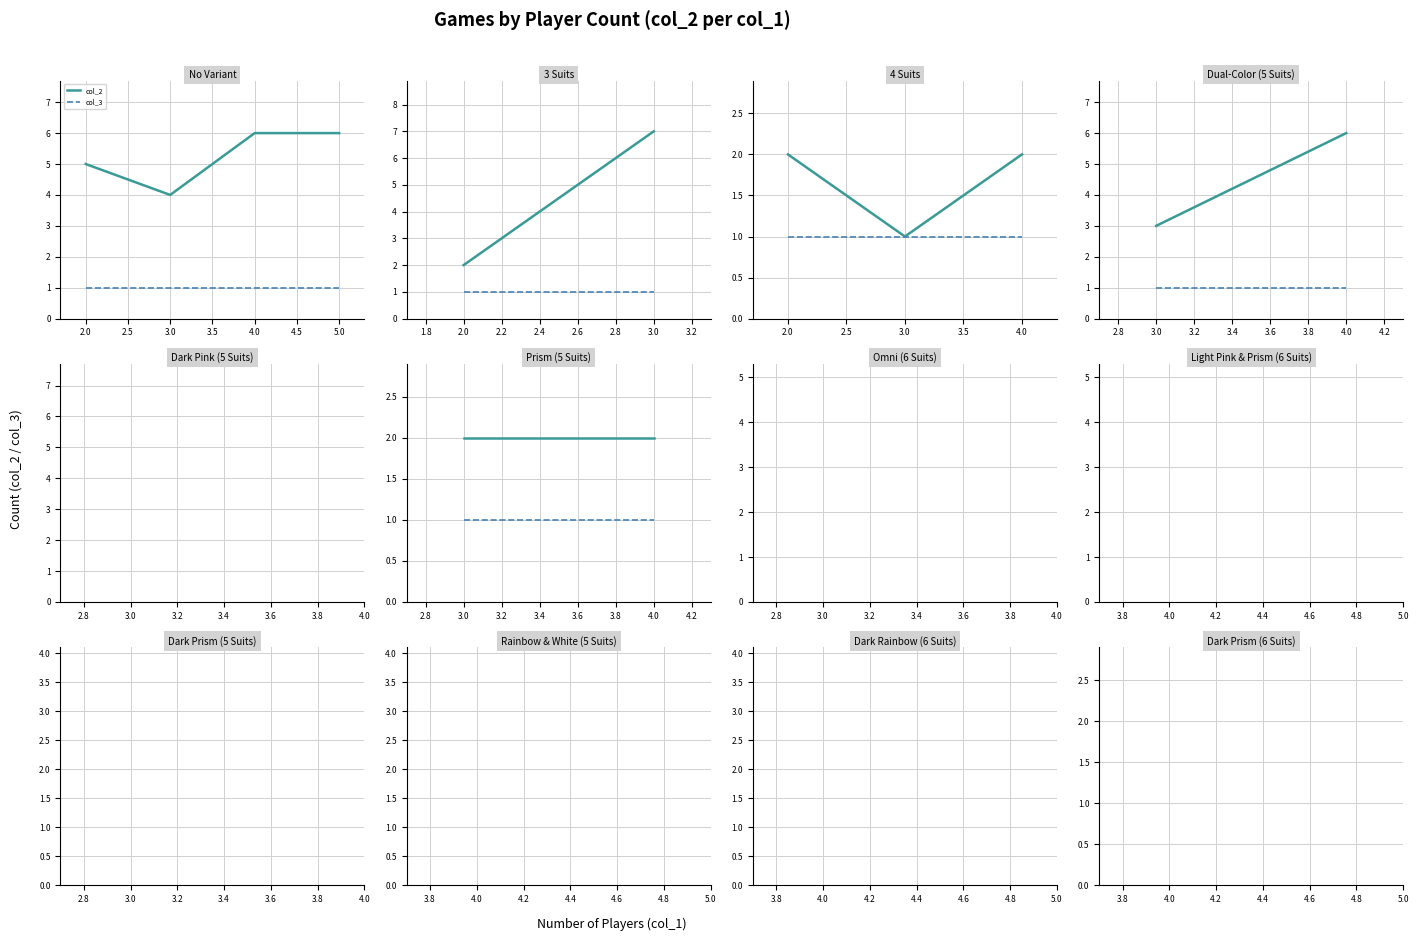

What is the total value across all series at 4.0?

3